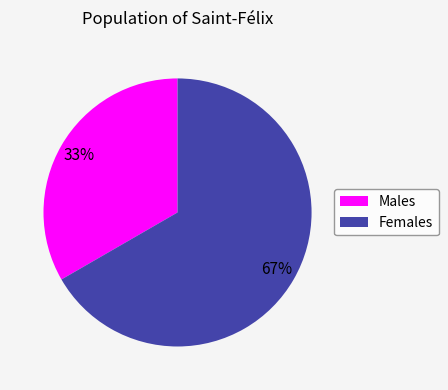

What is the ratio of the value at Females to the value at Males?

2.0